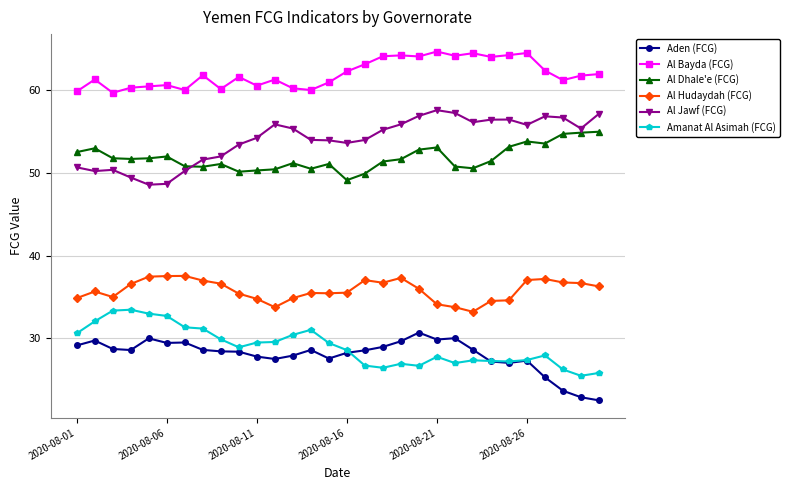

At how many categories does at least one series exceed 47?

30